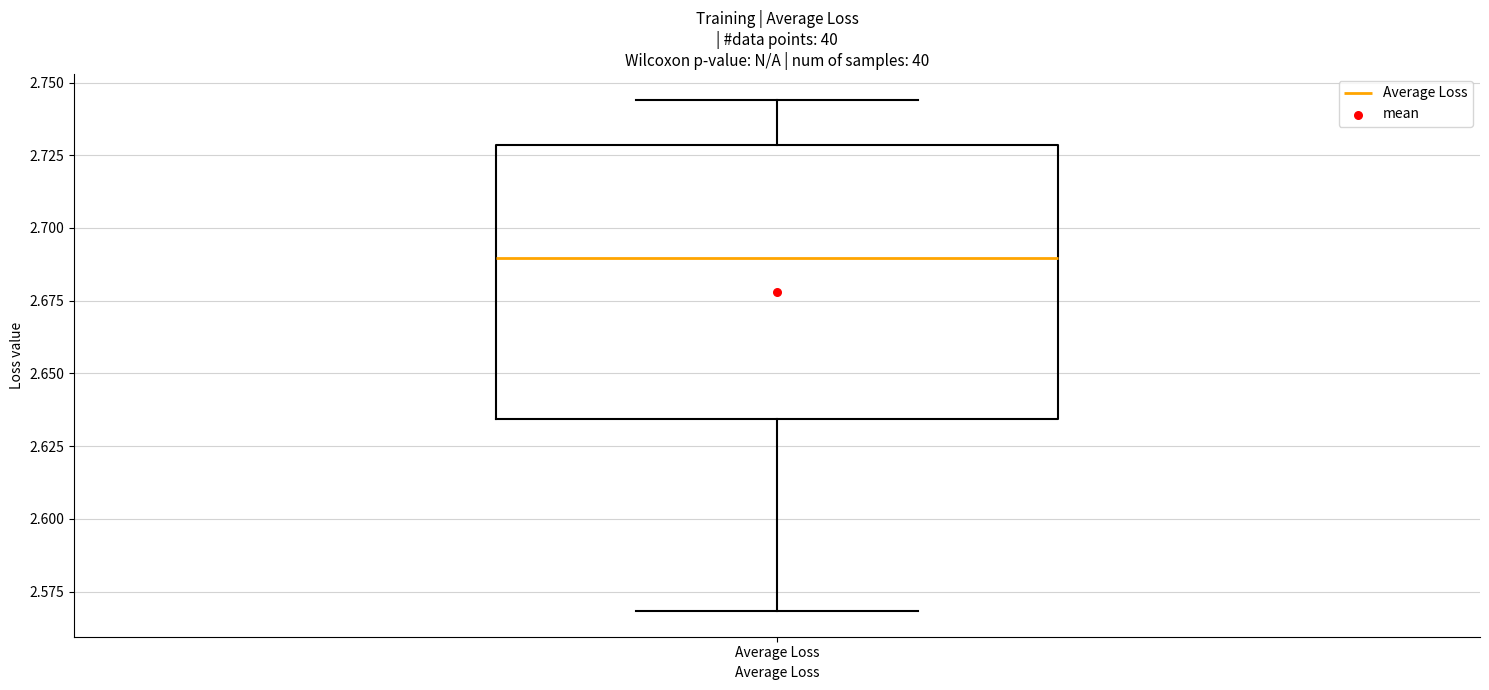

Read this box plot against the y-axis: the position of the median line, the range covered by the box, and the ends of both whiskers. The values are not printed on the chart, so give them approximately, as read against the axis.

median 2.690, box 2.635 to 2.730, whiskers 2.570 to 2.745